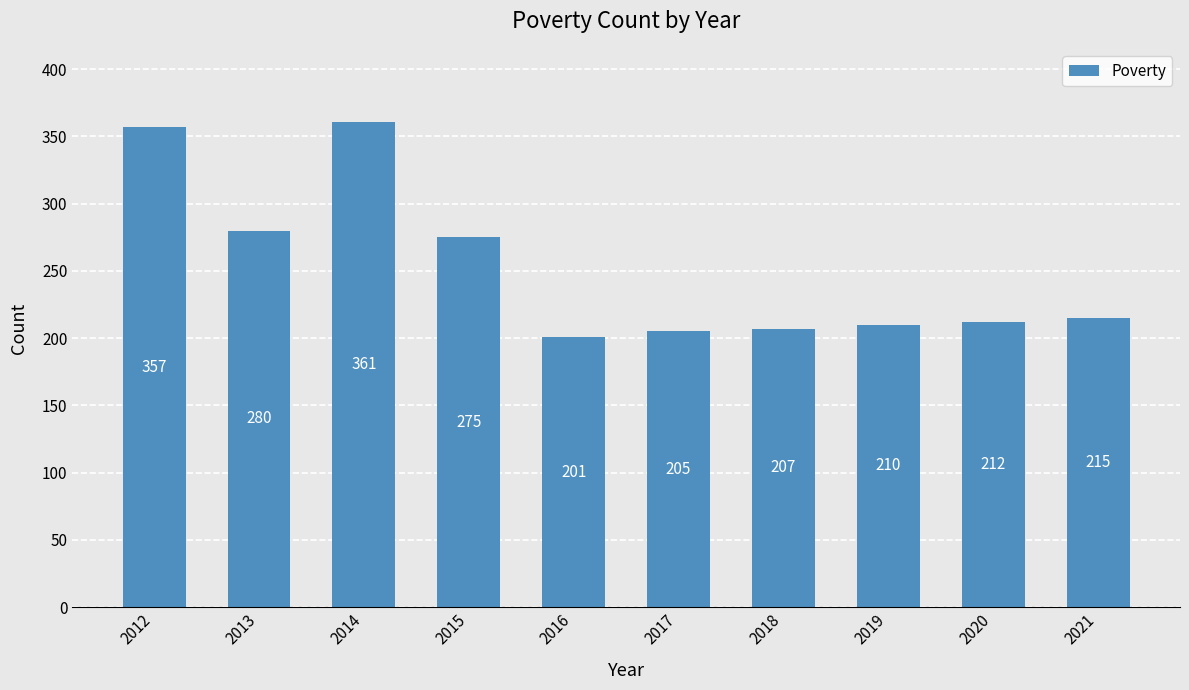

Which category has the lowest value across all series?

2016